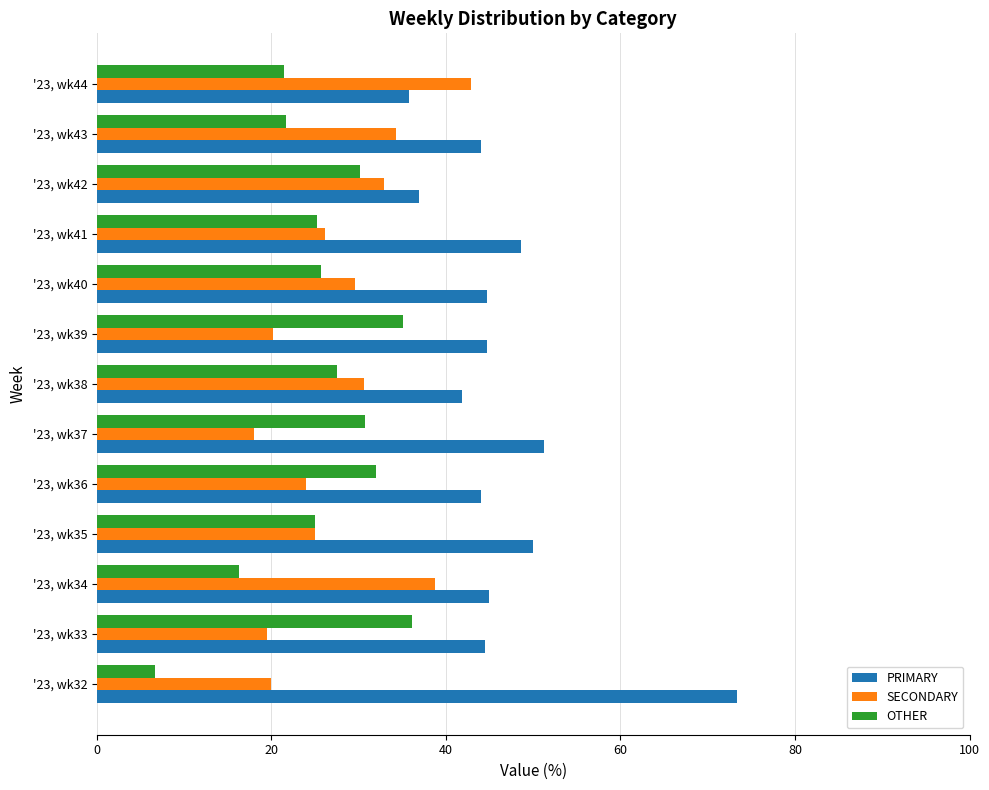

The OTHER series shows 44.6 at '23, wk35. True or false?

False